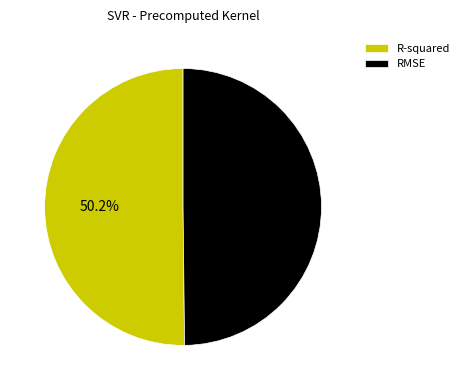

How many slices are in this pie chart?

2